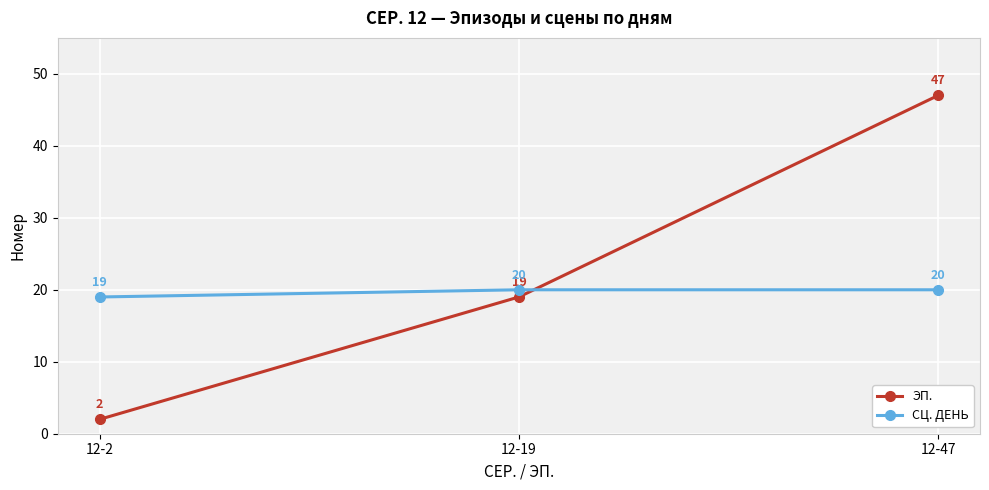

What are all the series names shown in the legend?

ЭП., СЦ. ДЕНЬ